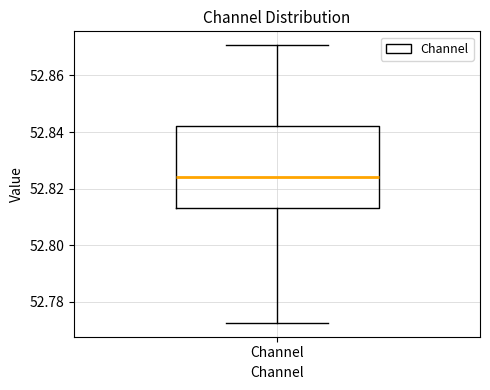

Read this box plot against the y-axis: the position of the median line, the range covered by the box, and the ends of both whiskers. The values are not printed on the chart, so give them approximately, as read against the axis.

median 52.824, box 52.814 to 52.842, whiskers 52.772 to 52.870